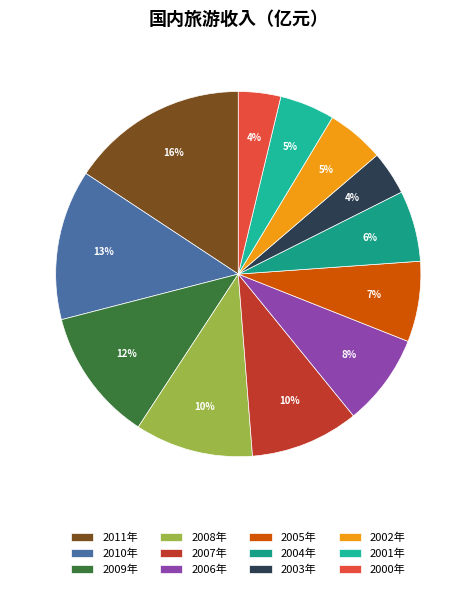

What percentage is the 2006年 slice, to the nearest percent?

8%